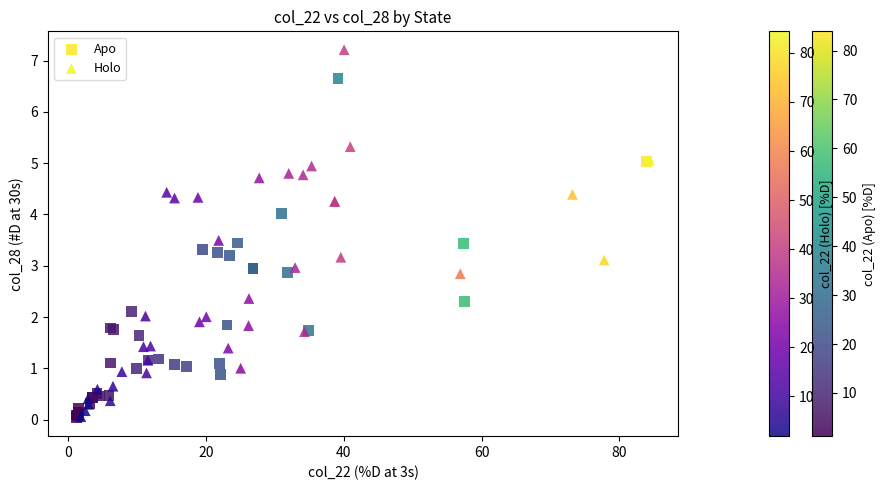

Which series has the widest spread of Y values?

Holo